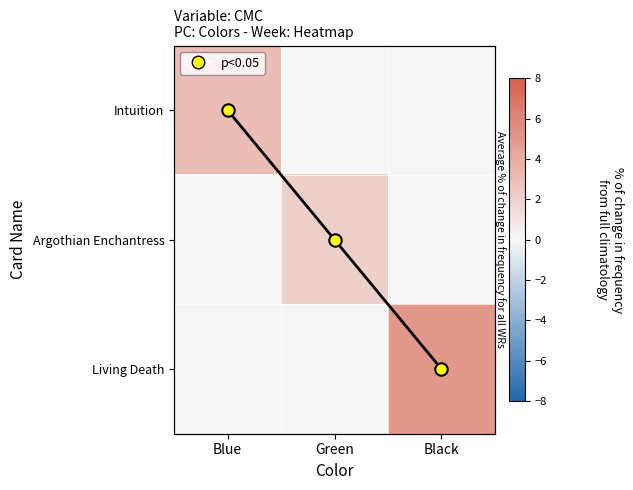

What is the total value across all series at Black?

5